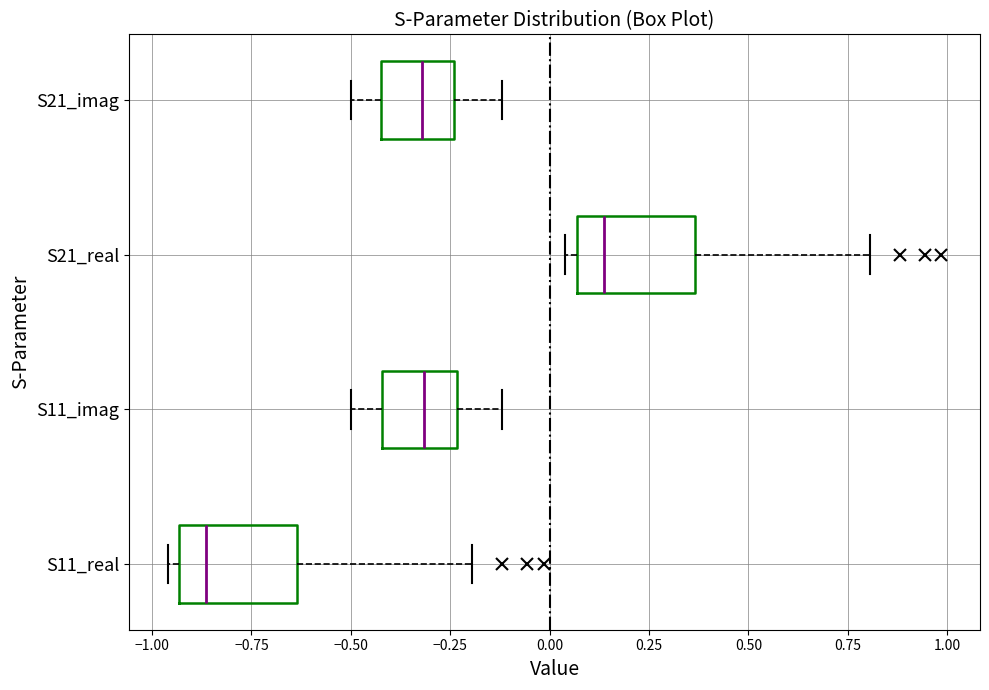

Which box has the furthest to the right median line?

S21_real